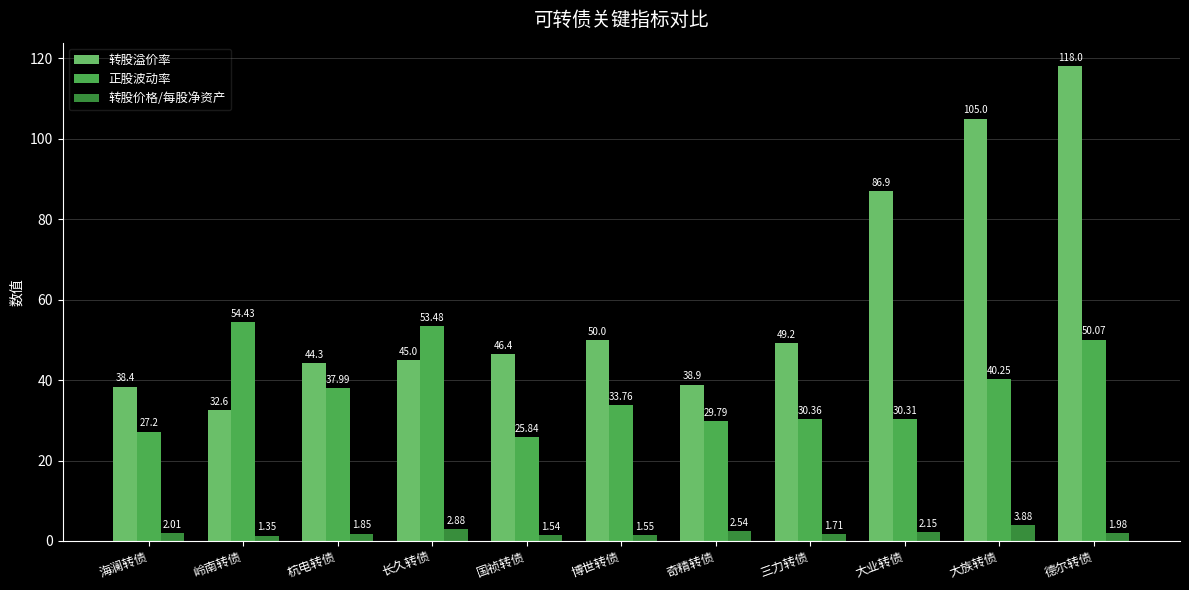

The 转股价格/每股净资产 series shows 2.0 at 德尔转债. True or false?

True